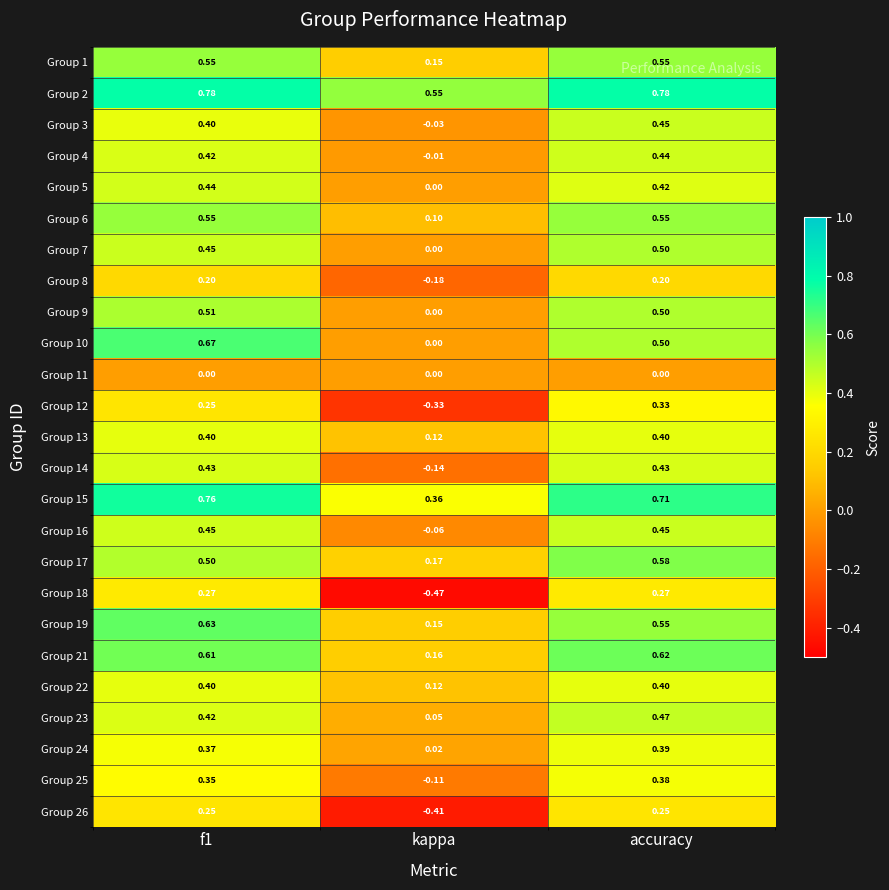

At which label is Group 14 closest to 0?

kappa